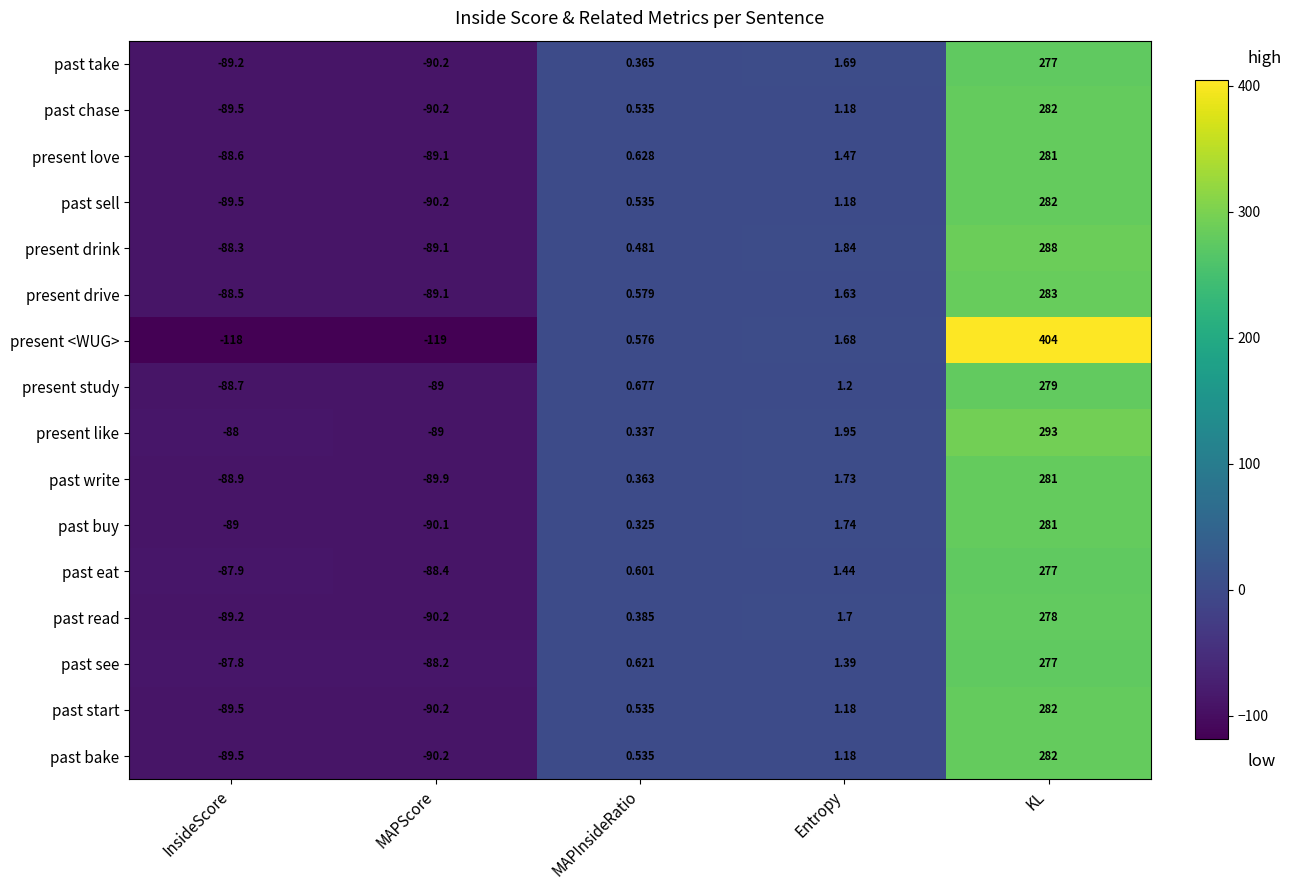

At which category is the sum across all series the highest?

KL